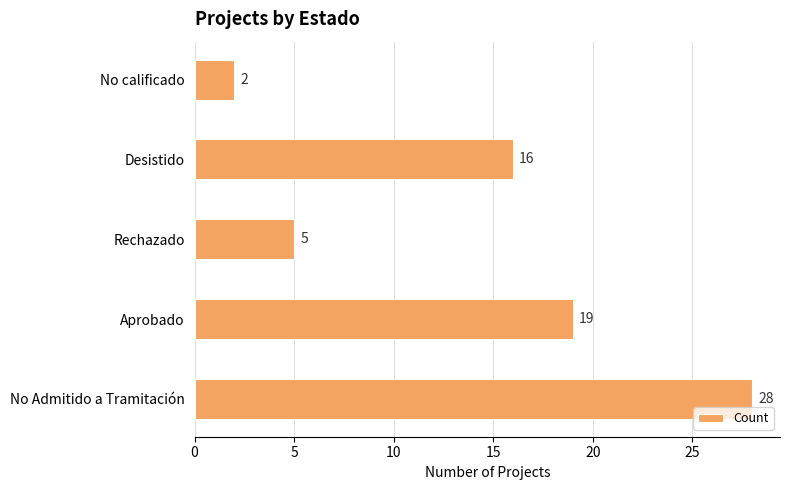

Reading bottom to top, transcribe all the data shown in this chart.

No Admitido a Tramitación=28	Aprobado=19	Rechazado=5	Desistido=16	No calificado=2